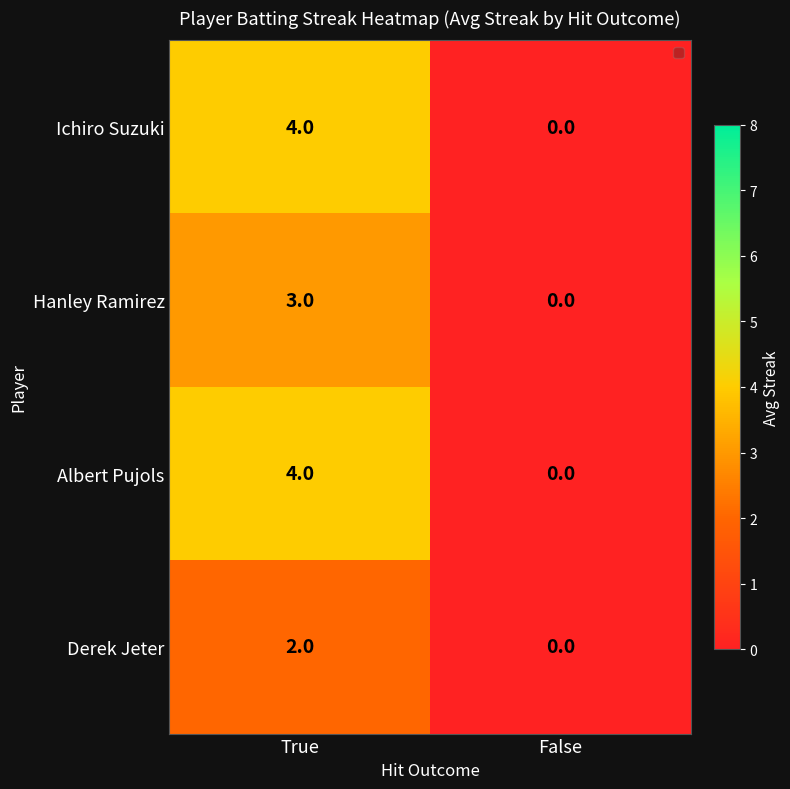

Reading left to right, transcribe all the data shown in this chart.

Ichiro Suzuki: 4	0
Hanley Ramirez: 3	0
Albert Pujols: 4	0
Derek Jeter: 2	0